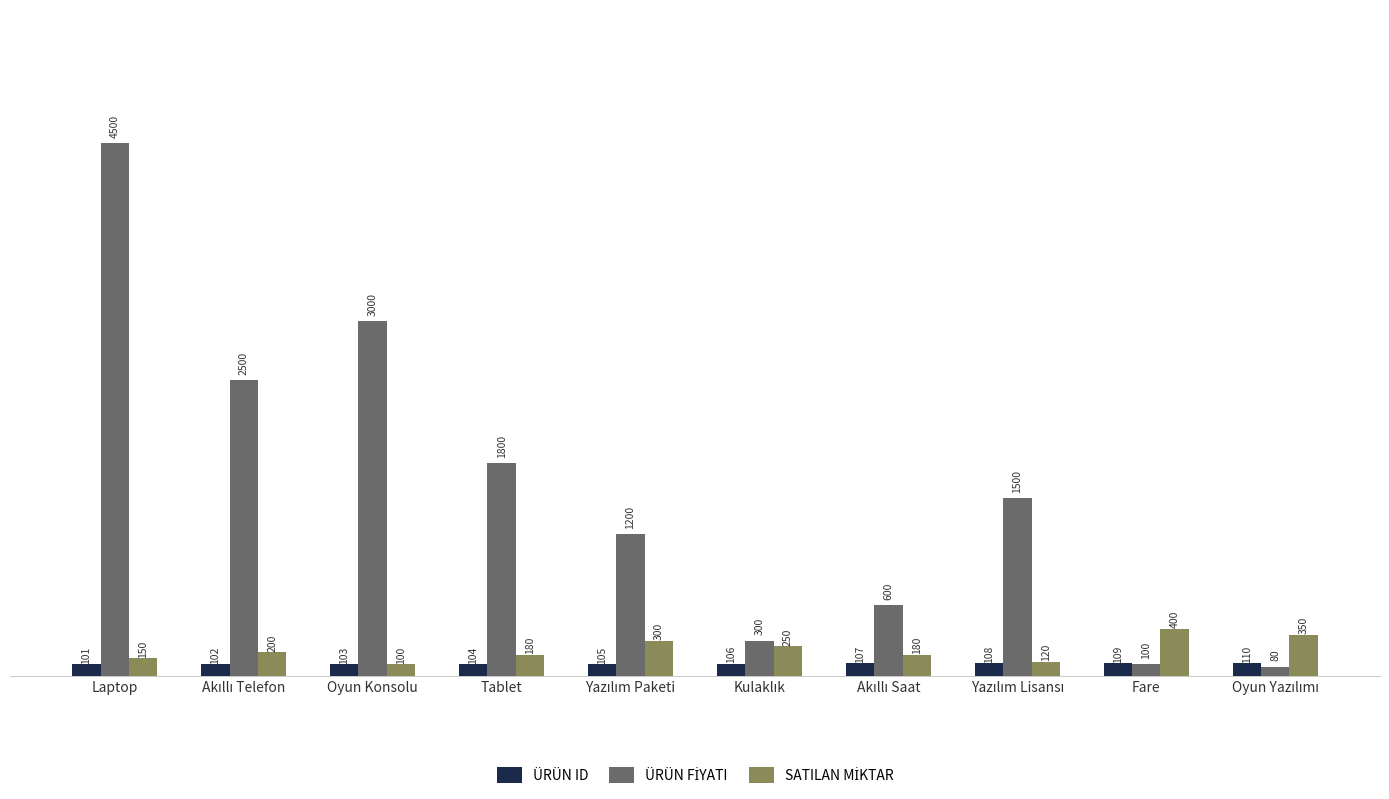

What is the greatest value displayed?

4500